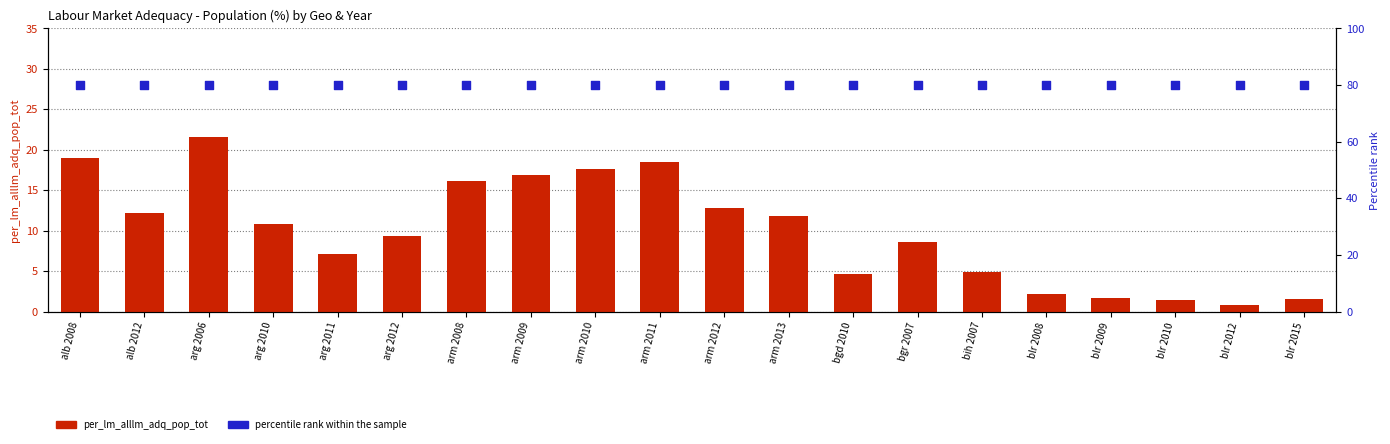

At how many categories does at least one series exceed 29?

20